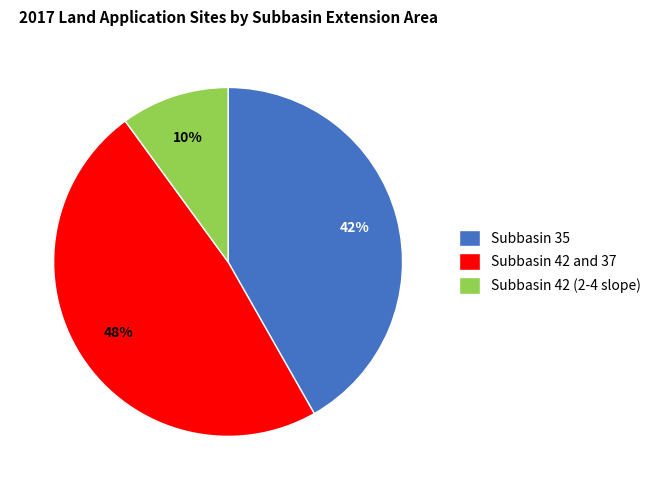

What is the smallest slice in the pie chart?

Subbasin 42 (2-4 slope)